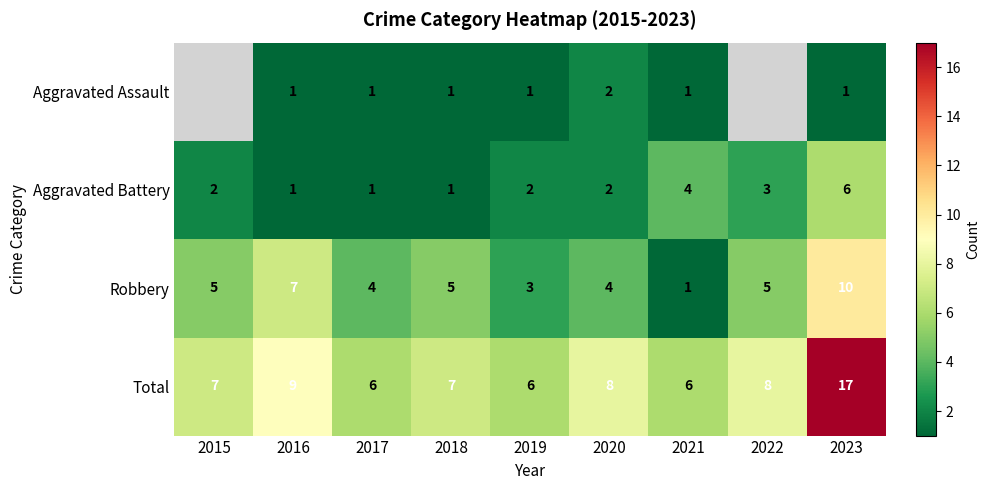

The Aggravated Assault series shows 2 at 2020. True or false?

True